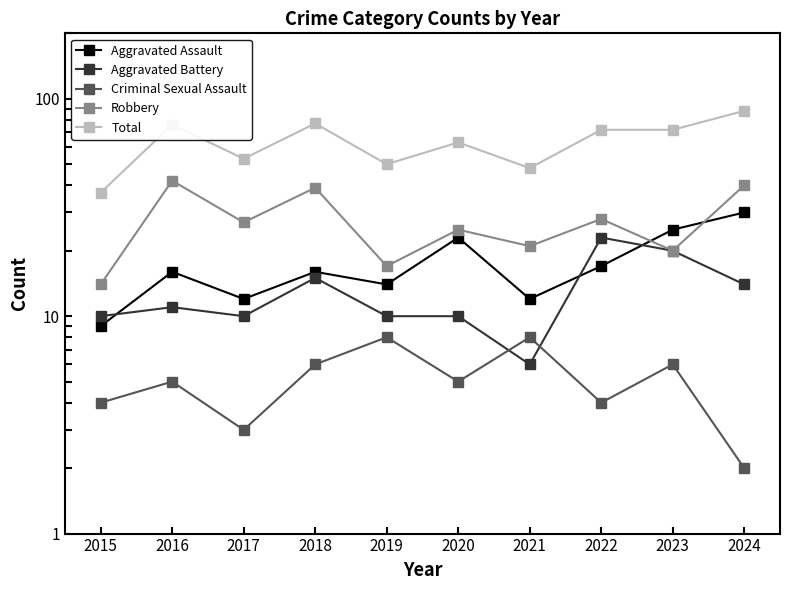

Which series has the largest total across all categories?

Total